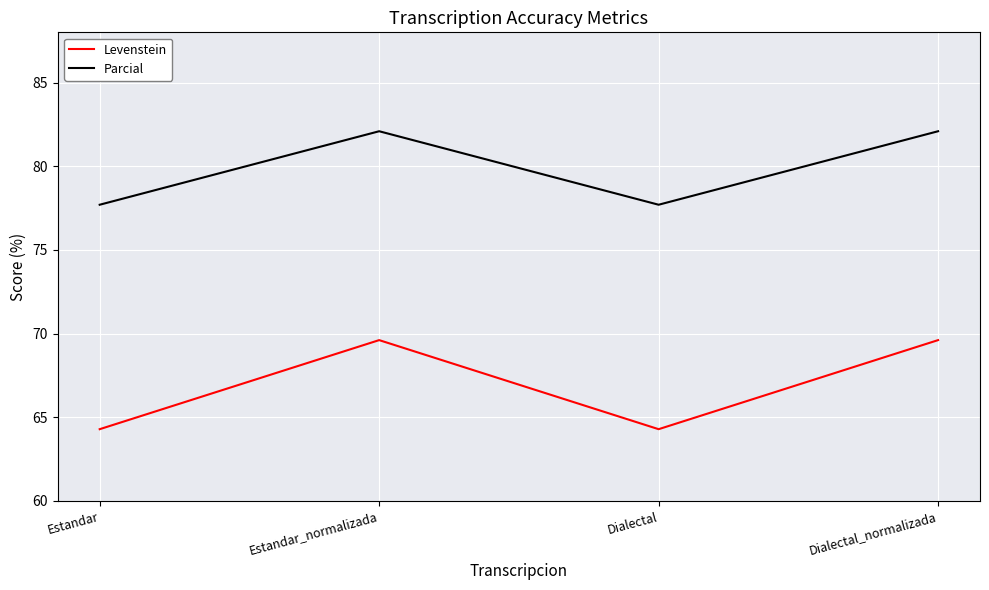

Does the chart display data point markers on the line(s)?

No